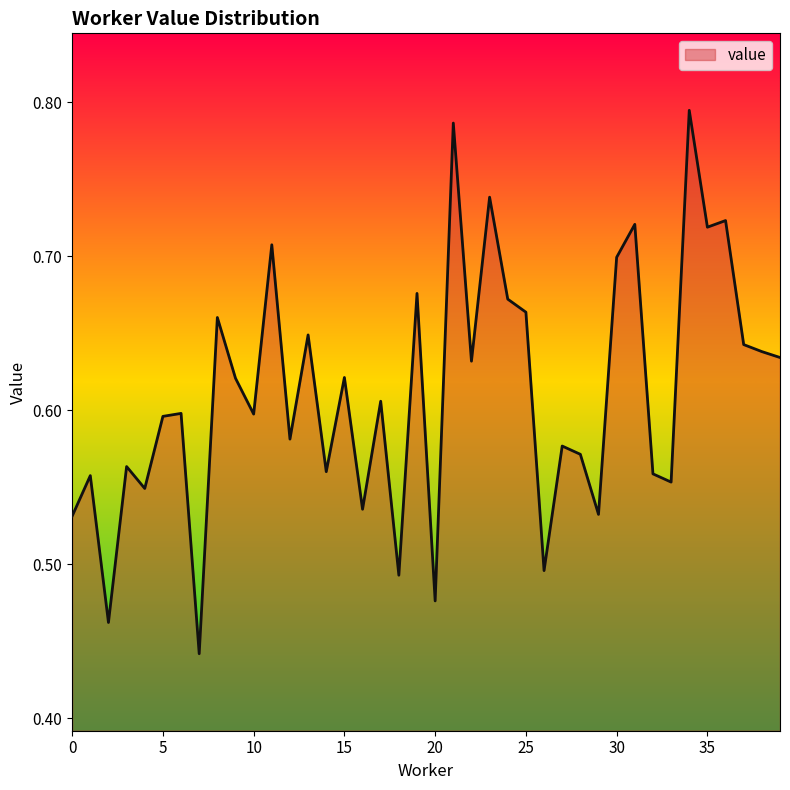

Where is the data nearest to the value 0?

7